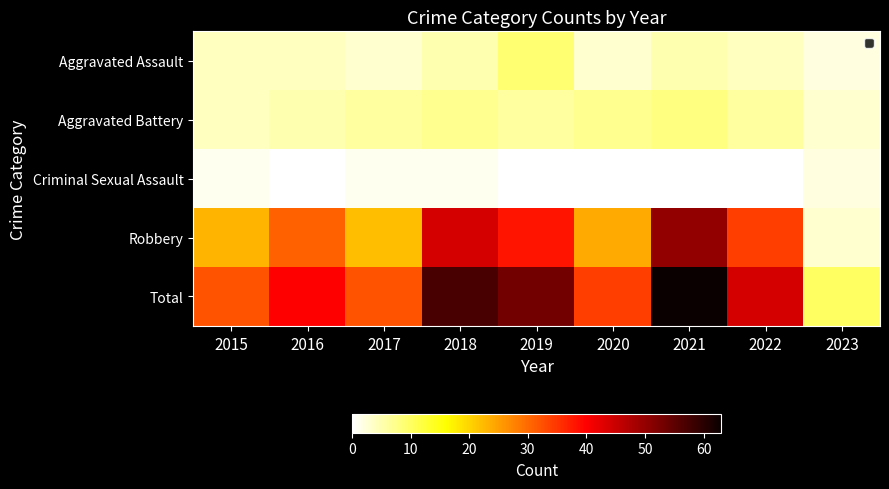

Reading right to left, extract all data points from this chart.

Aggravated Assault: 2023=2	2022=4	2021=5	2020=3	2019=9	2018=5	2017=3	2016=4	2015=4
Aggravated Battery: 2023=3	2022=6	2021=8	2020=7	2019=6	2018=7	2017=6	2016=5	2015=4
Criminal Sexual Assault: 2023=2	2022=0	2021=0	2020=0	2019=0	2018=1	2017=1	2016=0	2015=1
Robbery: 2023=3	2022=34	2021=50	2020=24	2019=38	2018=44	2017=22	2016=31	2015=23
Total: 2023=10	2022=44	2021=63	2020=34	2019=53	2018=57	2017=32	2016=40	2015=32